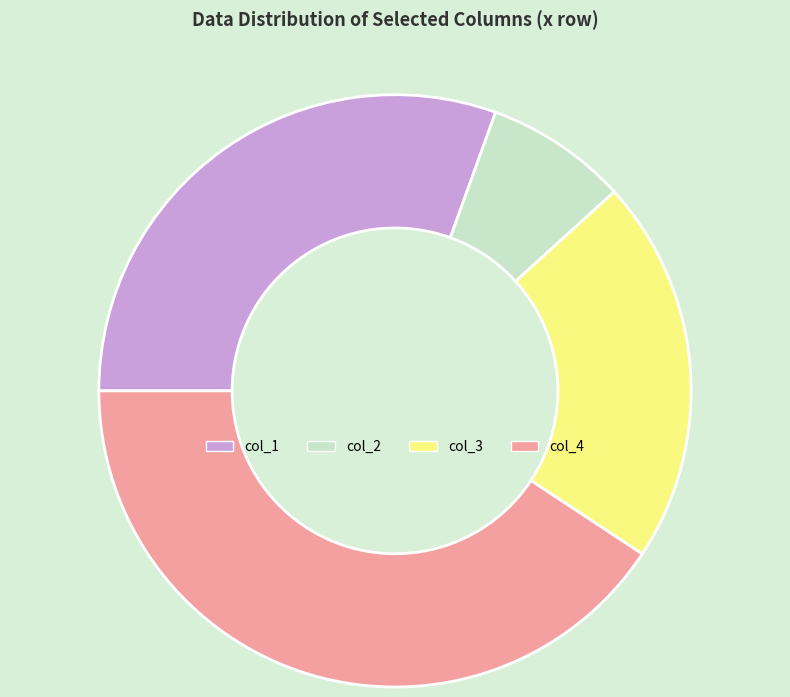

True or false: col_2 accounts for 13% of the total.

False